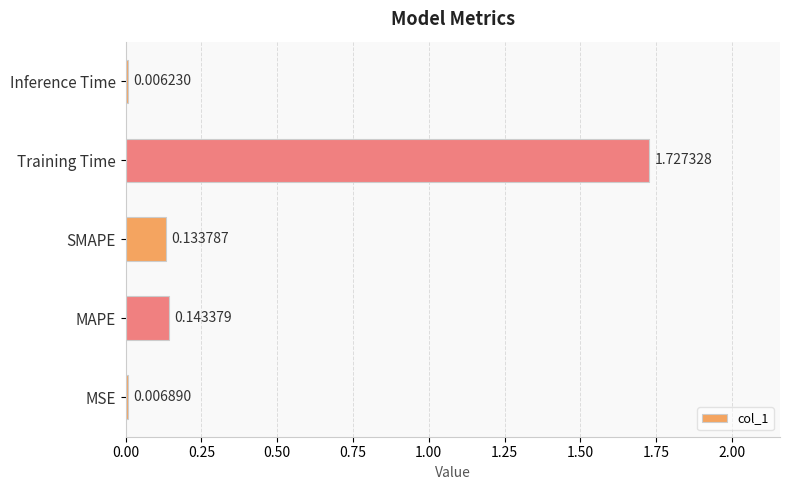

Which has a higher value, Training Time or SMAPE?

Training Time